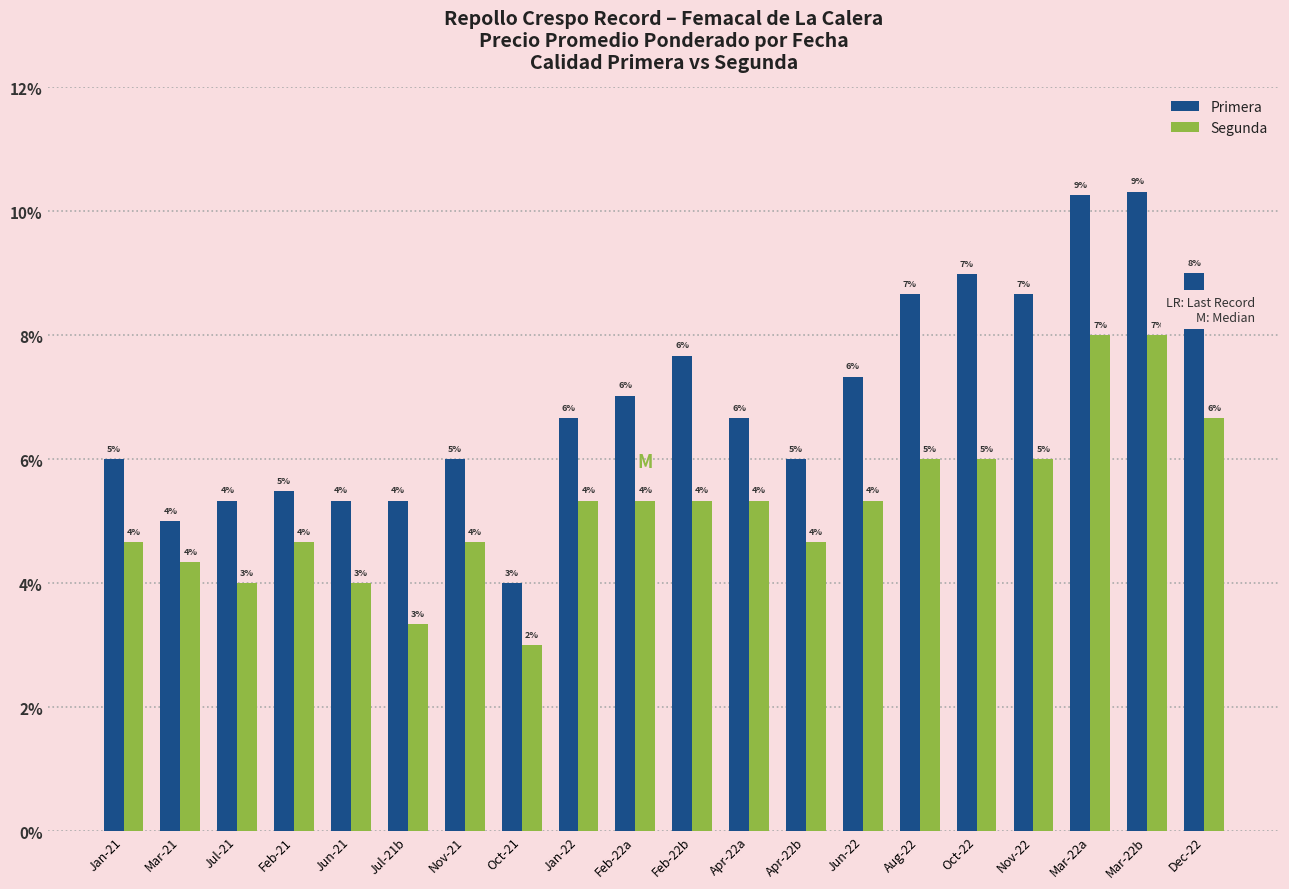

Are the bars horizontal?

No